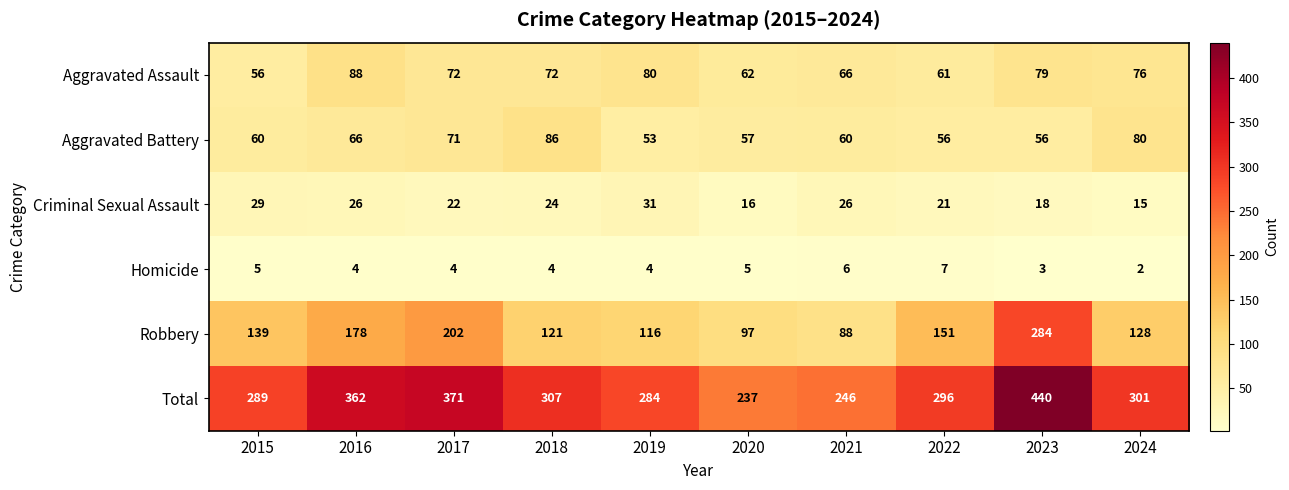

Is it true that Aggravated Battery equals 56 at 2022?

True